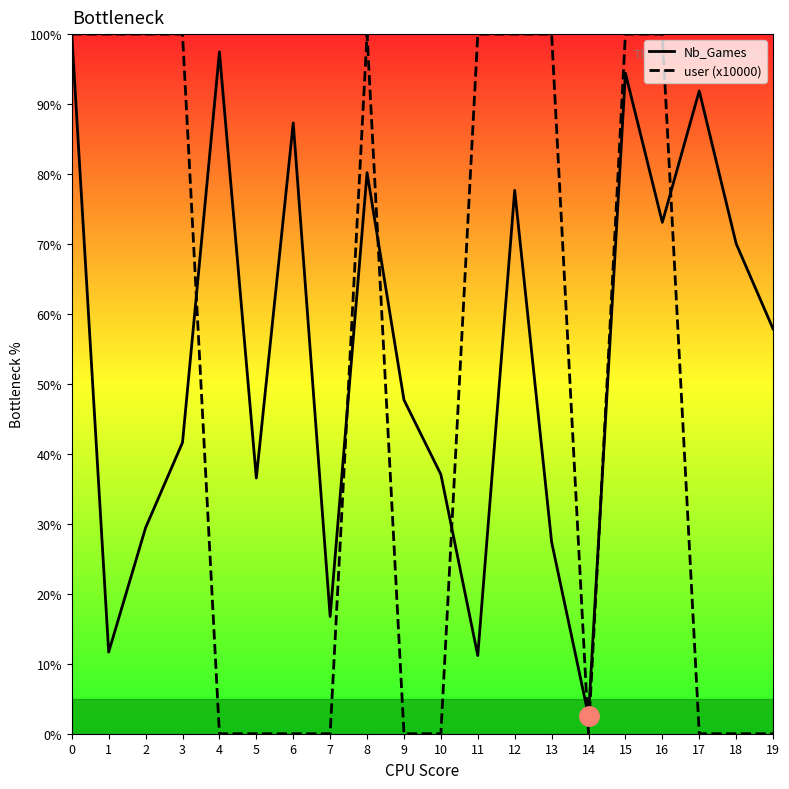

What is the total value across all series at 3?

141.6